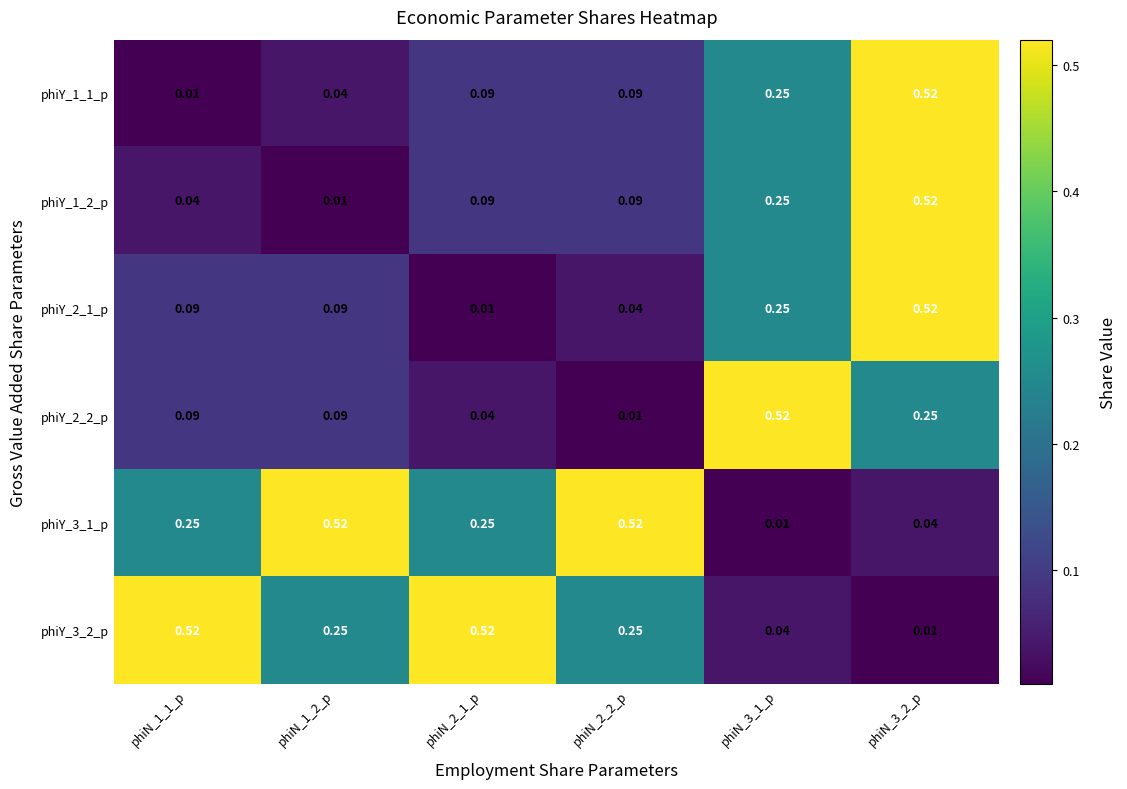

Is the value of phiY_2_1_p at phiN_1_2_p greater than the value of phiY_2_2_p at phiN_3_2_p?

No